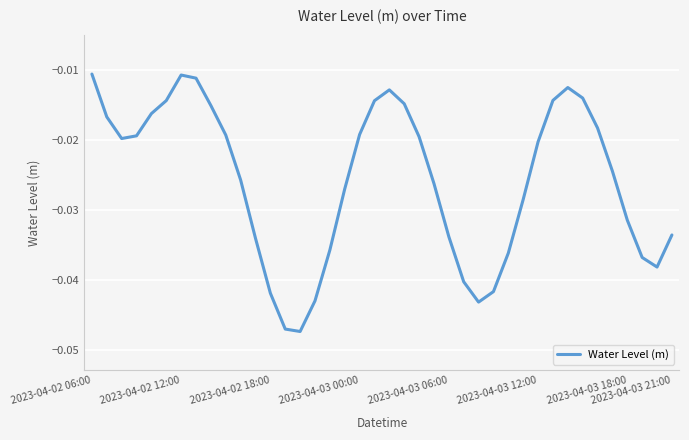

Count the number of data series in this chart.

1